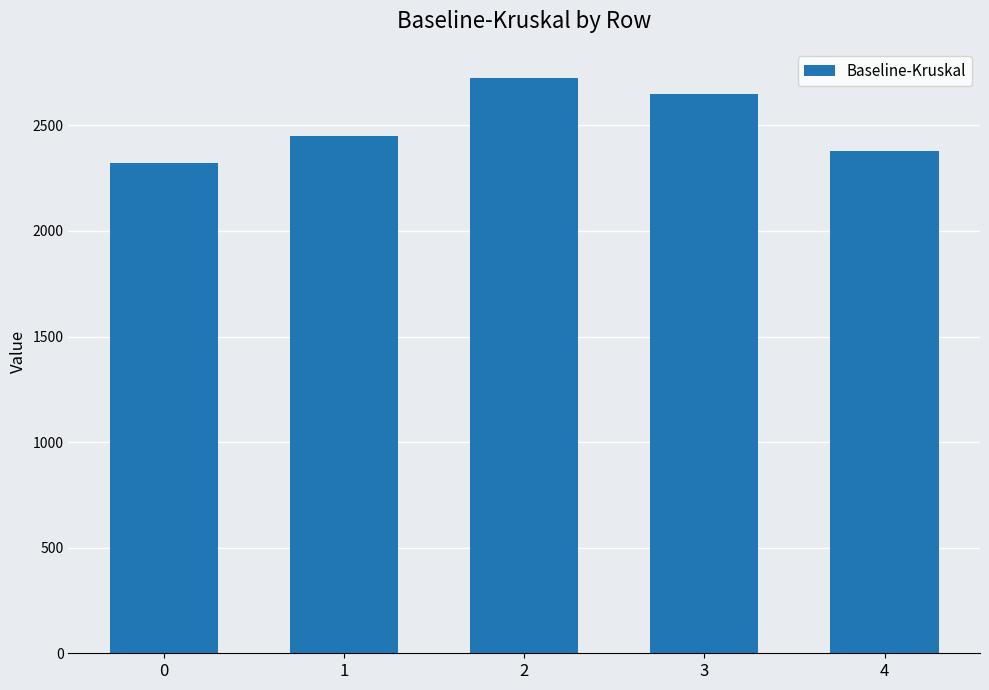

Is it true that the value at 4 is 809.7?

False